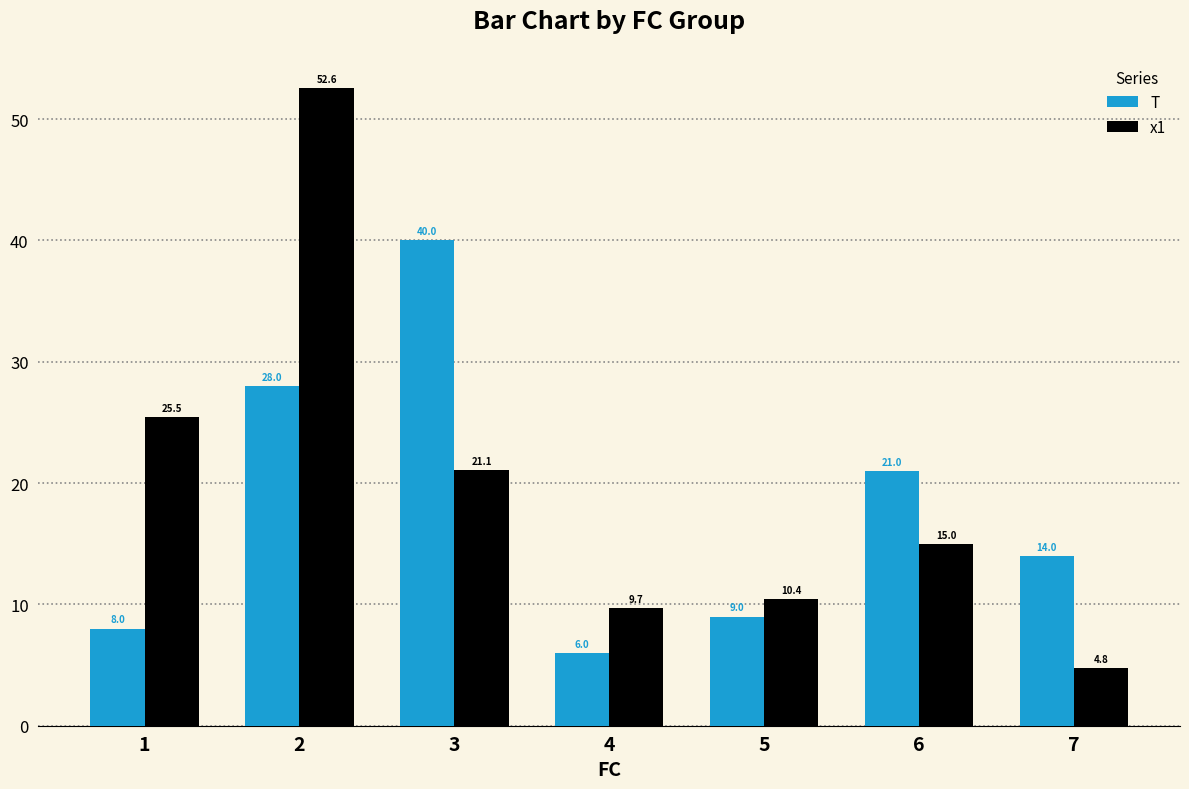

Does the chart contain stacked bars?

No